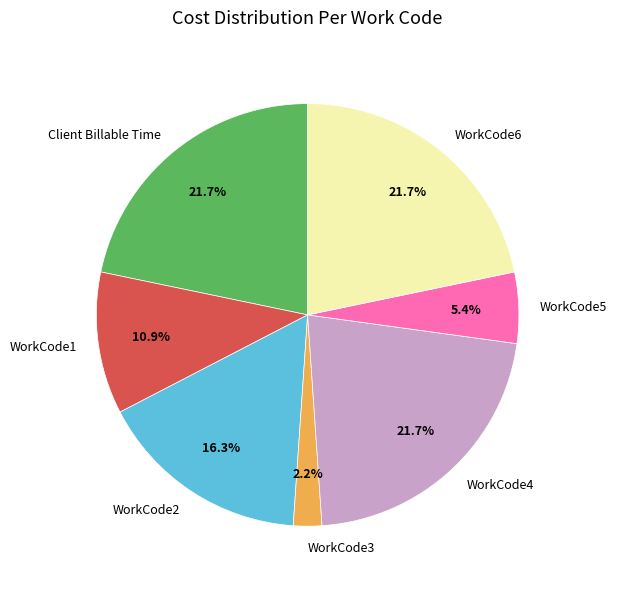

How many segments does this pie chart have?

7